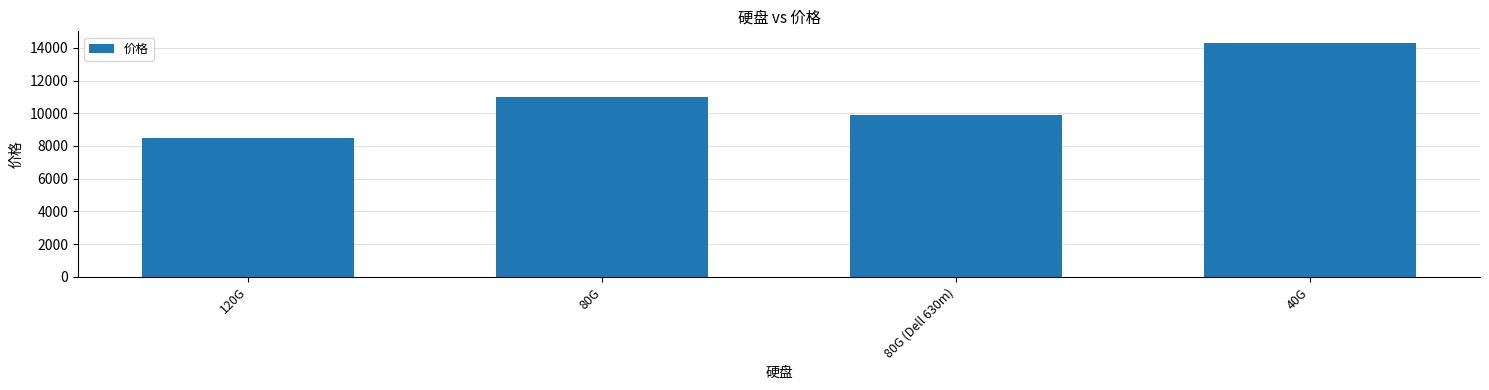

What is the label of the 4th bar from the right?

120G